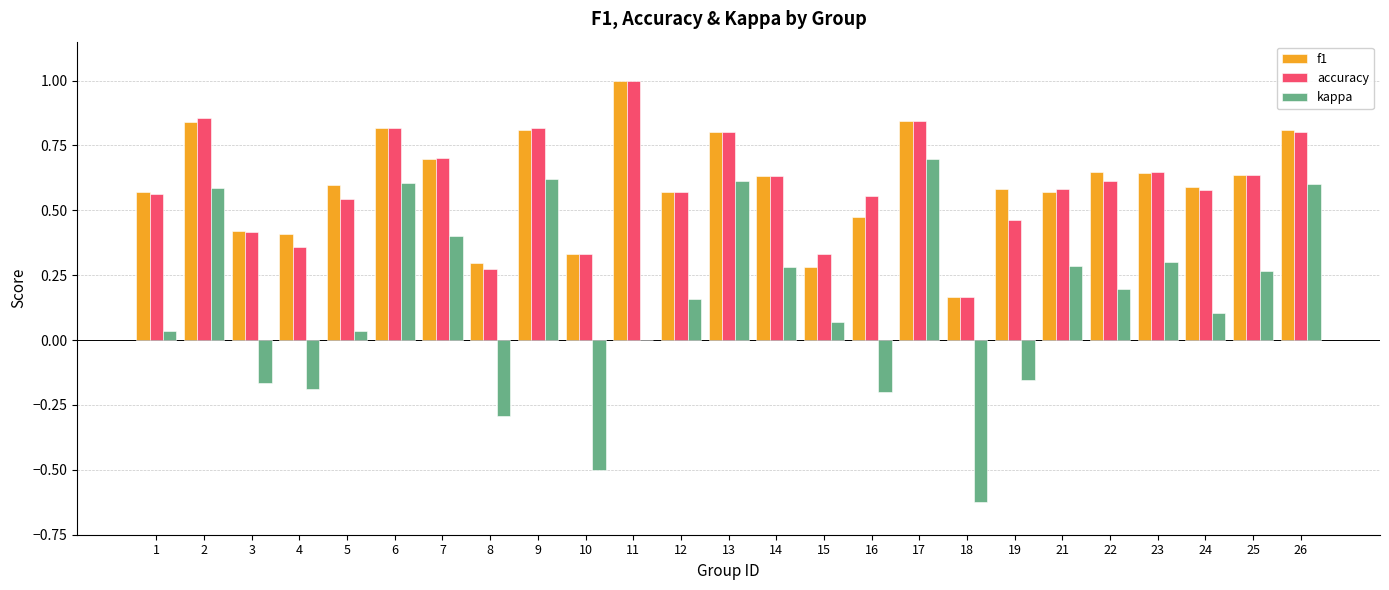

What is the sum of the f1 values at 23 and 19?

1.2